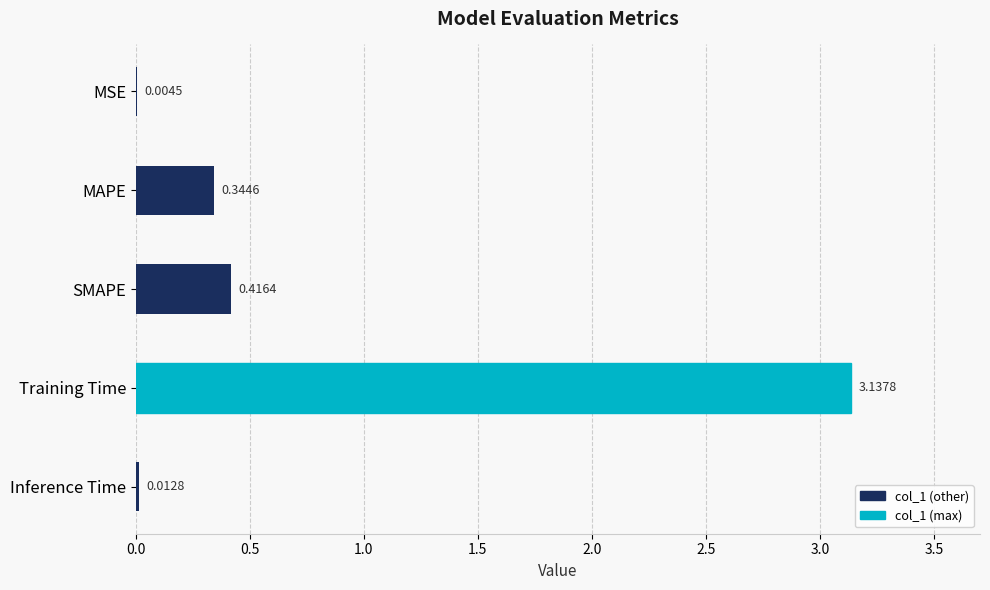

Where is the data nearest to the value 1?

SMAPE